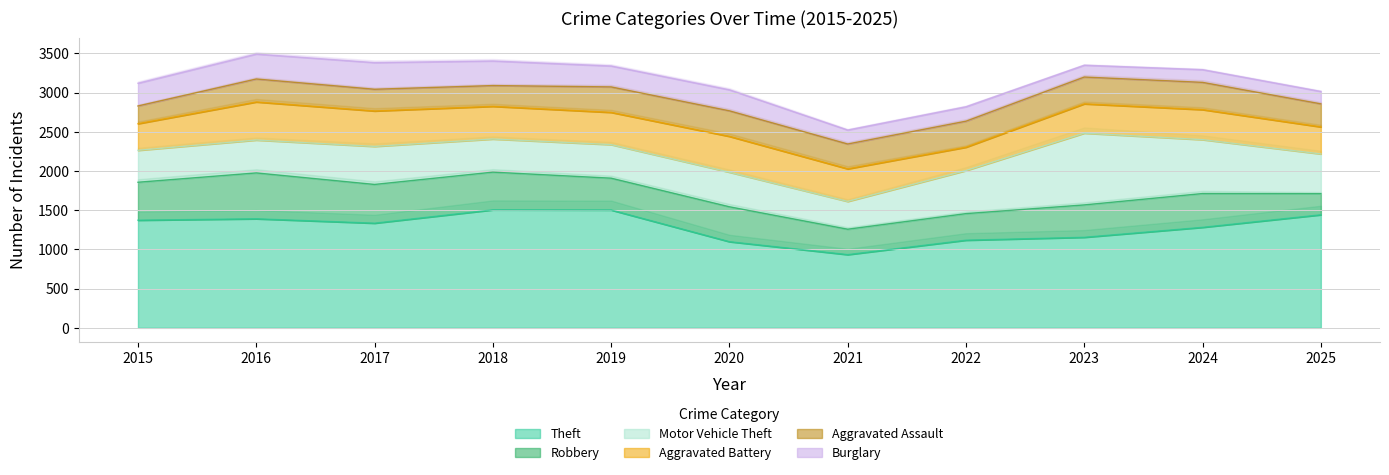

At how many categories does at least one series exceed 572?

11